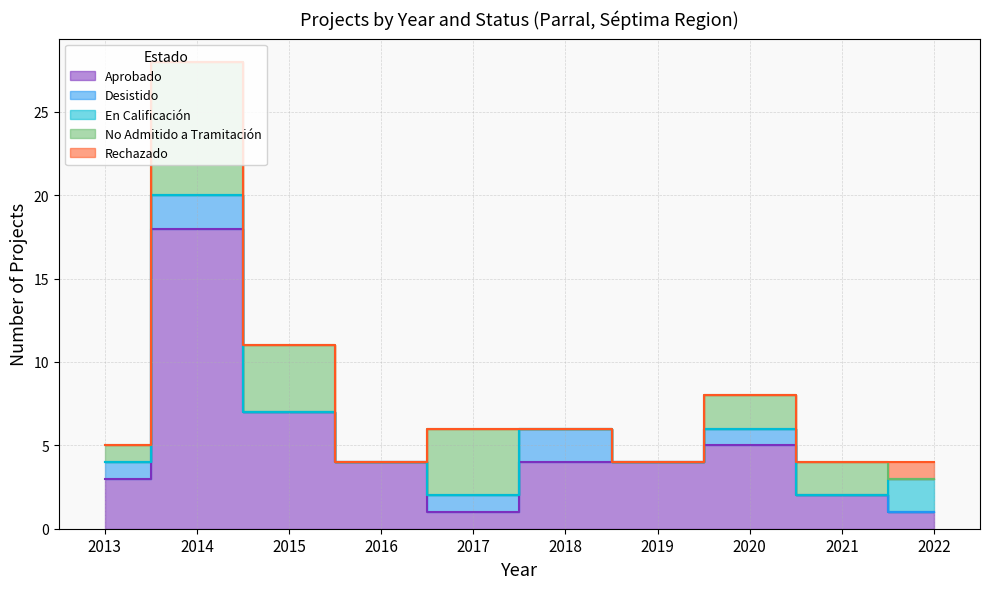

Reading left to right, list all the values displayed in this chart.

Aprobado: 2013=3	2014=18	2015=7	2016=4	2017=1	2018=4	2019=4	2020=5	2021=2	2022=1
Desistido: 2013=1	2014=2	2015=0	2016=0	2017=1	2018=2	2019=0	2020=1	2021=0	2022=0
En Calificación: 2013=0	2014=0	2015=0	2016=0	2017=0	2018=0	2019=0	2020=0	2021=0	2022=2
No Admitido a Tramitación: 2013=1	2014=8	2015=4	2016=0	2017=4	2018=0	2019=0	2020=2	2021=2	2022=0
Rechazado: 2013=0	2014=0	2015=0	2016=0	2017=0	2018=0	2019=0	2020=0	2021=0	2022=1